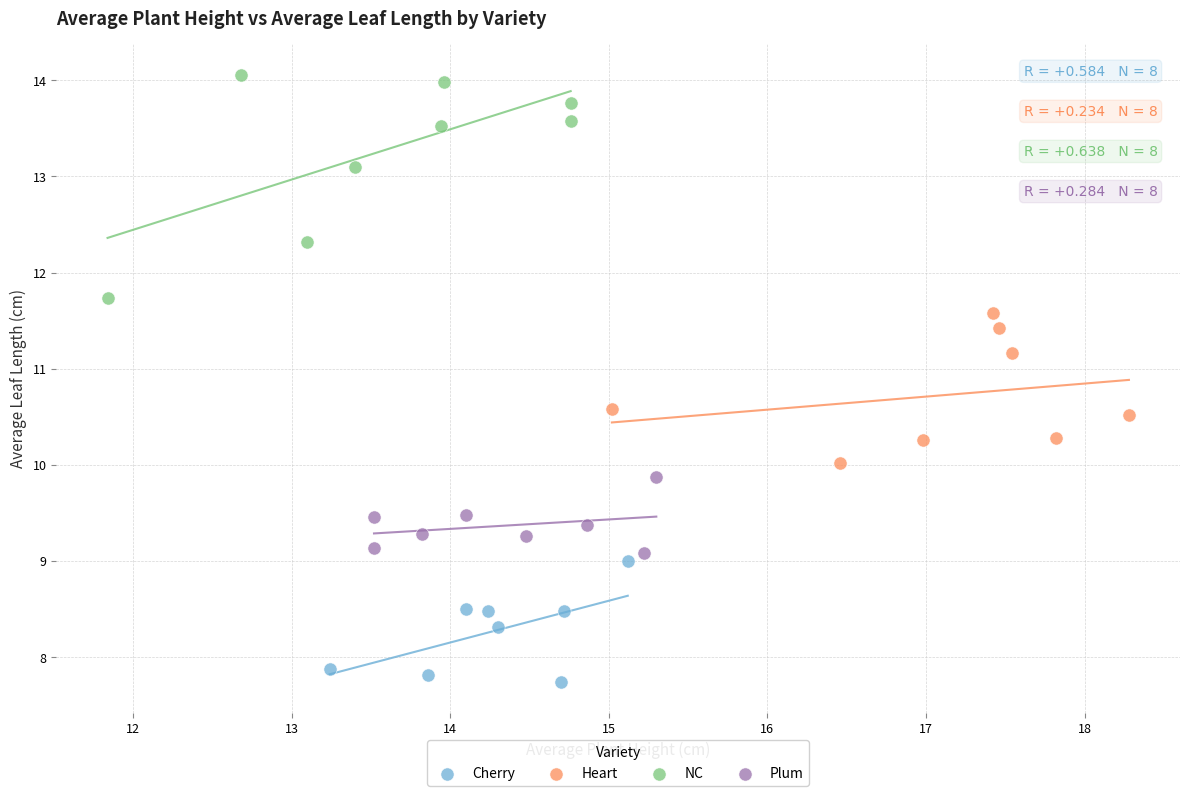

Which series reaches the maximum Y coordinate?

NC